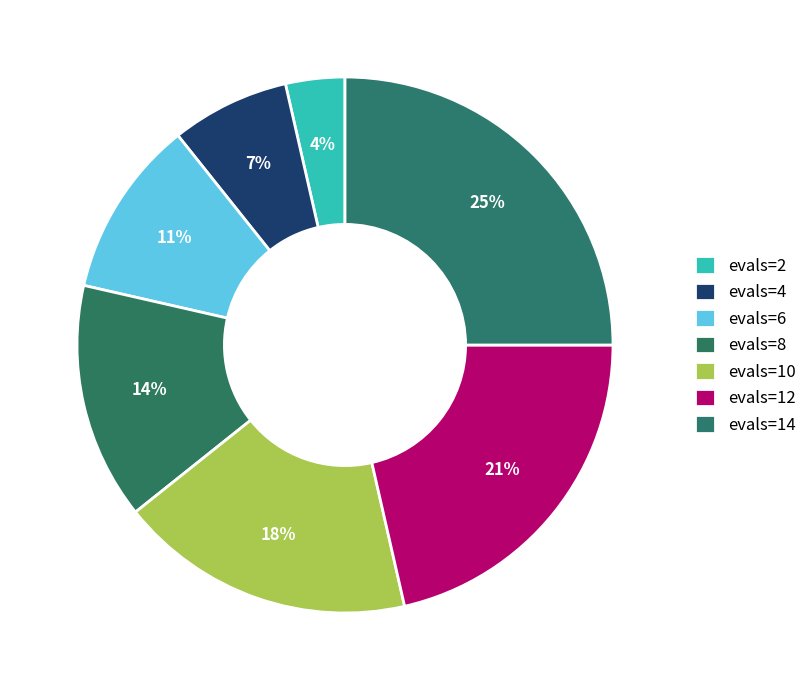

To the nearest percent, what portion does evals=12 represent?

21%